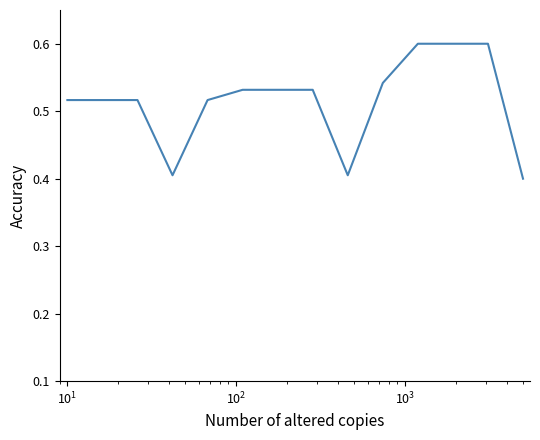

What is the greatest value displayed?

0.6